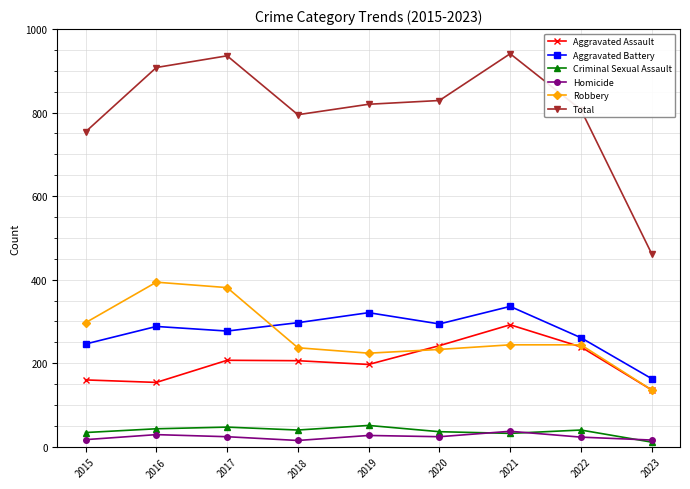

What is the greatest value displayed?

941